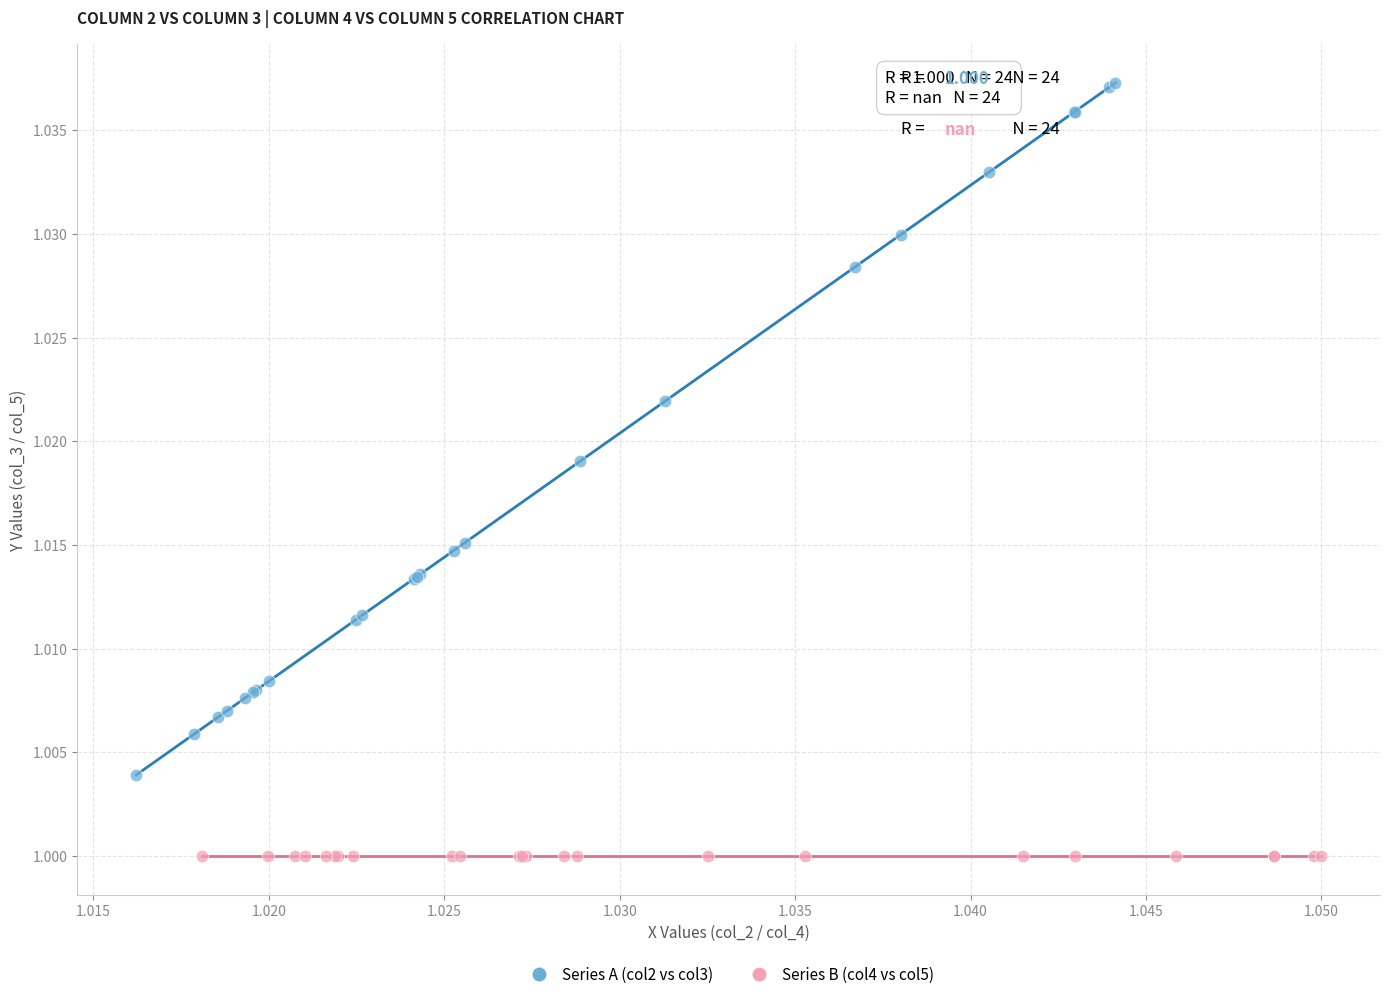

What are all the series names shown in the legend?

Series A (col2 vs col3), Series B (col4 vs col5)